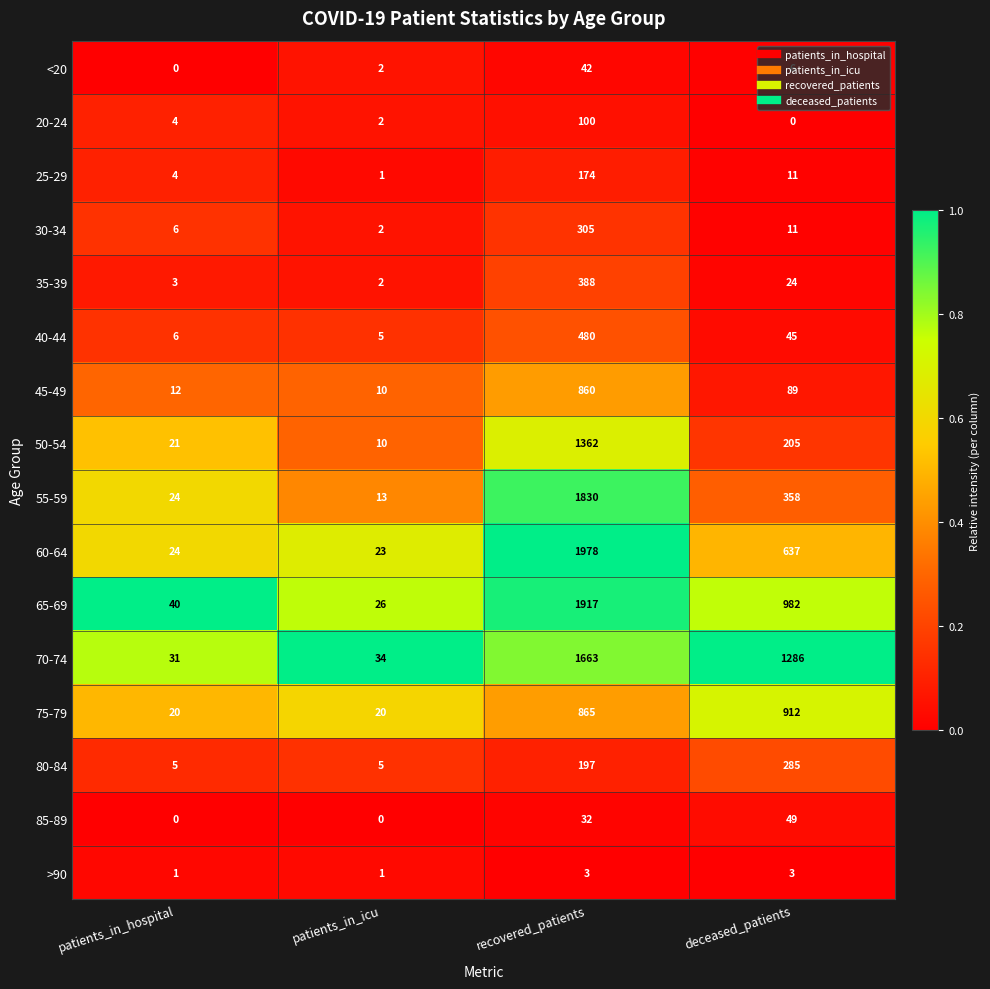

Rank the series at recovered_patients from highest to lowest value.

60-64, 65-69, 55-59, 70-74, 50-54, 75-79, 45-49, 40-44, 35-39, 30-34, 80-84, 25-29, 20-24, <20, 85-89, >90